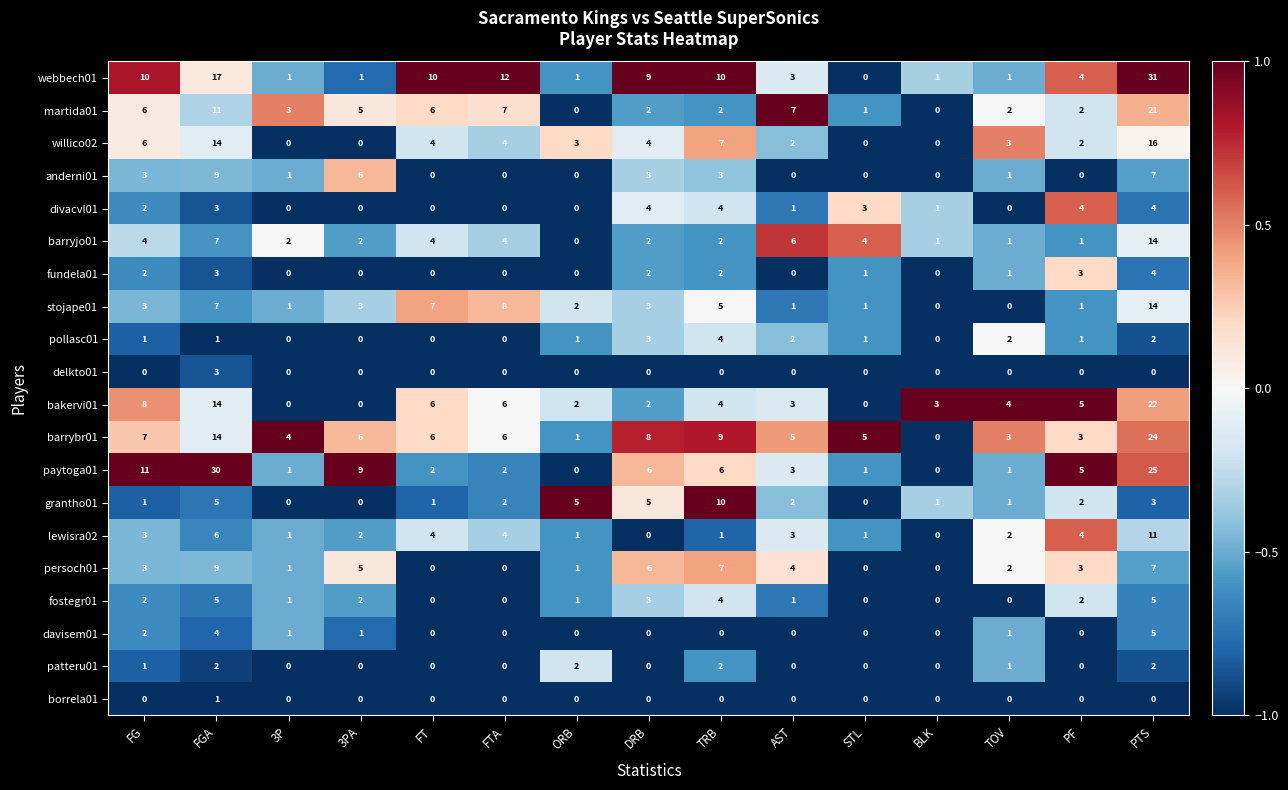

Count the pollasc01 values in the range 0 to 2.

13